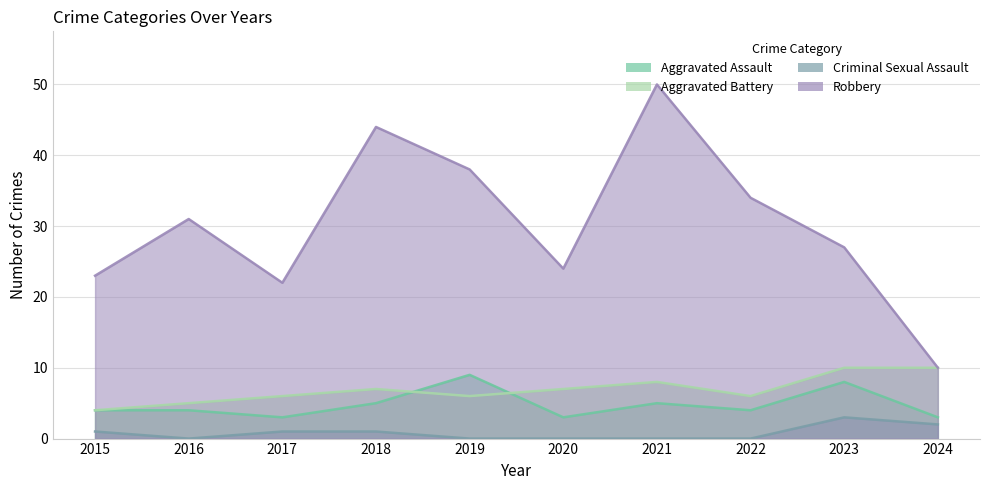

Reading right to left, extract all data points from this chart.

Aggravated Assault: 3	8	4	5	3	9	5	3	4	4
Aggravated Battery: 10	10	6	8	7	6	7	6	5	4
Criminal Sexual Assault: 2	3	0	0	0	0	1	1	0	1
Robbery: 10	27	34	50	24	38	44	22	31	23